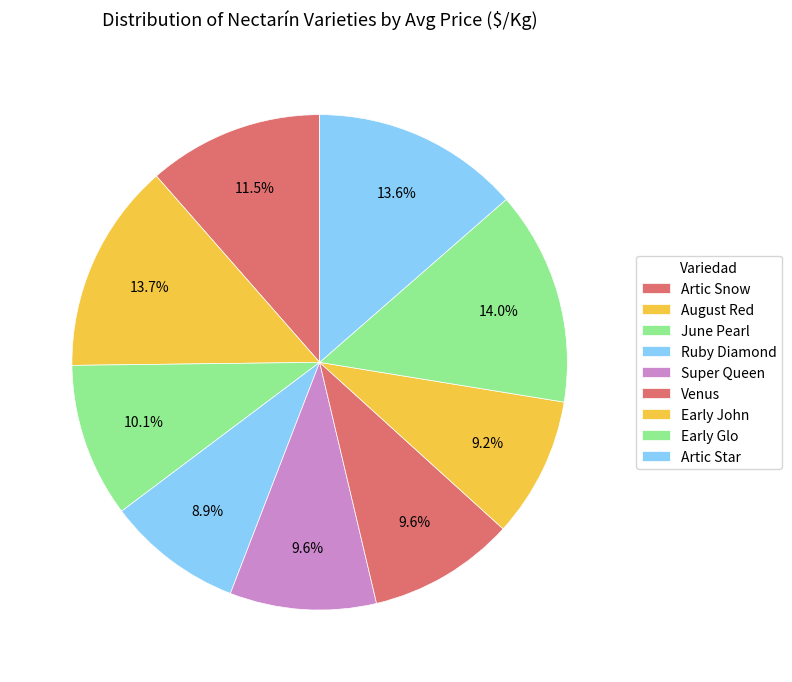

Count the number of slices in the pie.

9